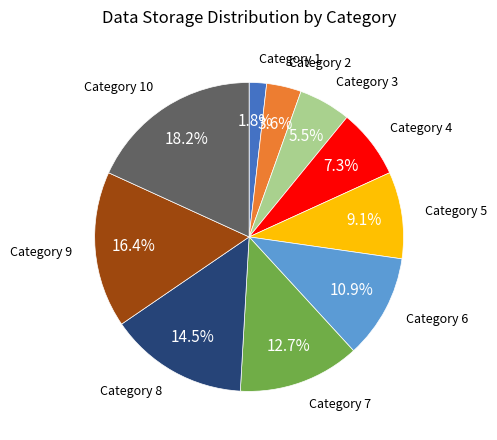

How many slices are in this pie chart?

10